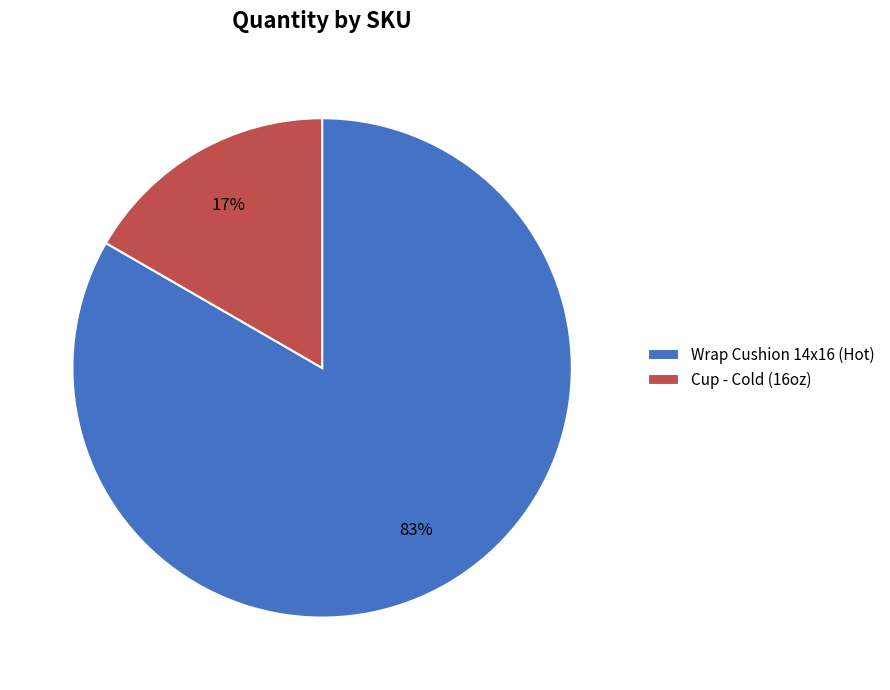

To the nearest percent, what is the combined percentage of Cup - Cold (16oz) and Wrap Cushion 14x16 (Hot)?

100%